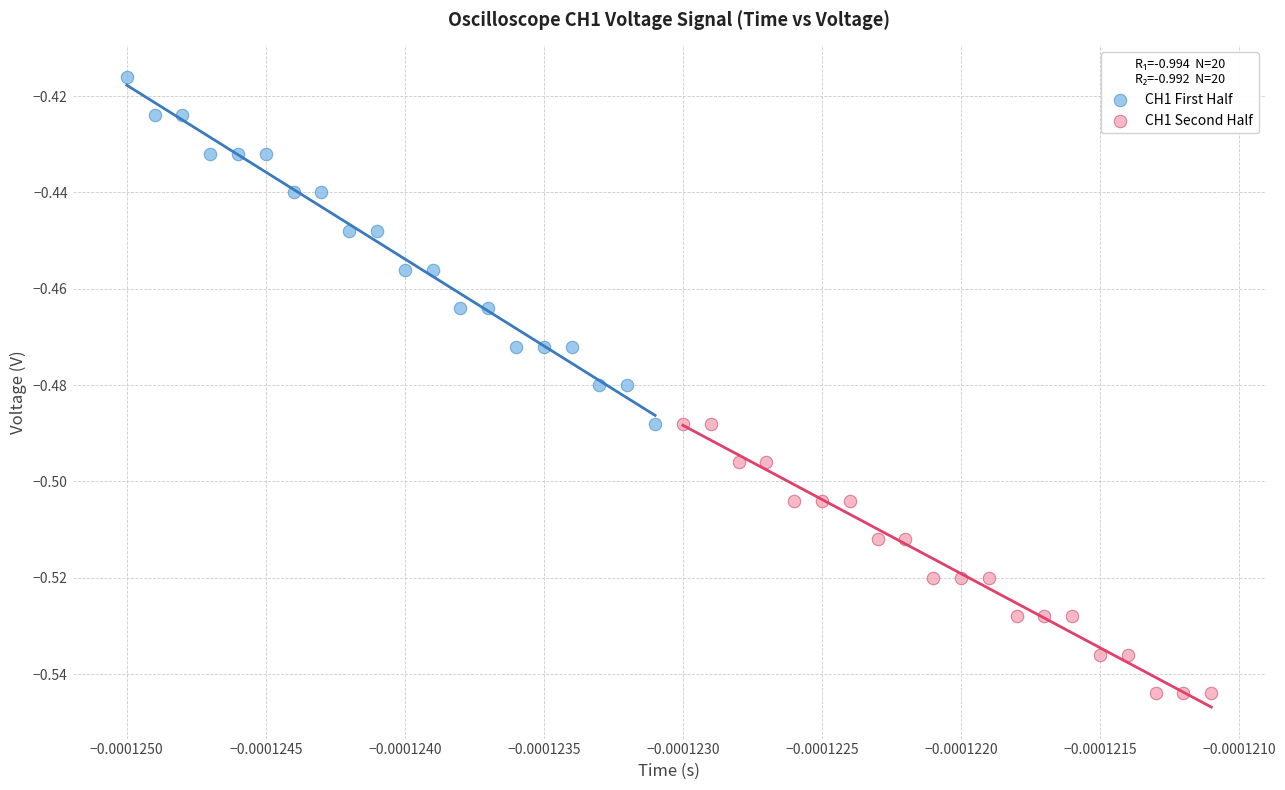

What are all the series names shown in the legend?

CH1 First Half, CH1 Second Half